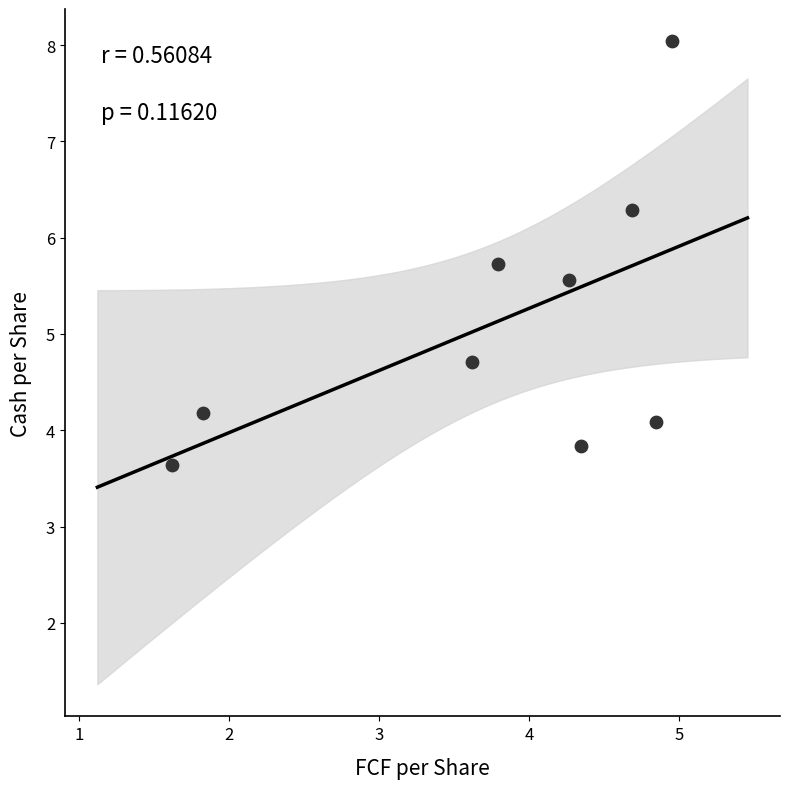

What is the range of X values (max minus min)?

3.3